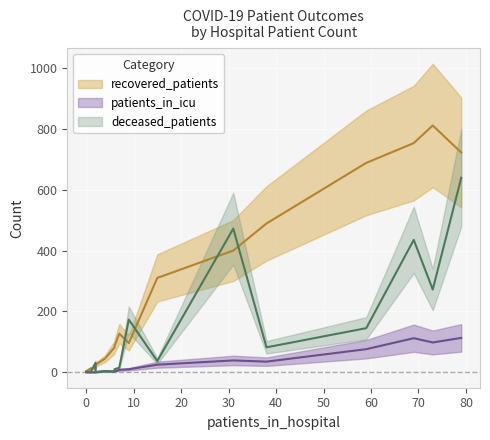

The value of deceased_patients at 65 - 69 is 435. True or false?

True